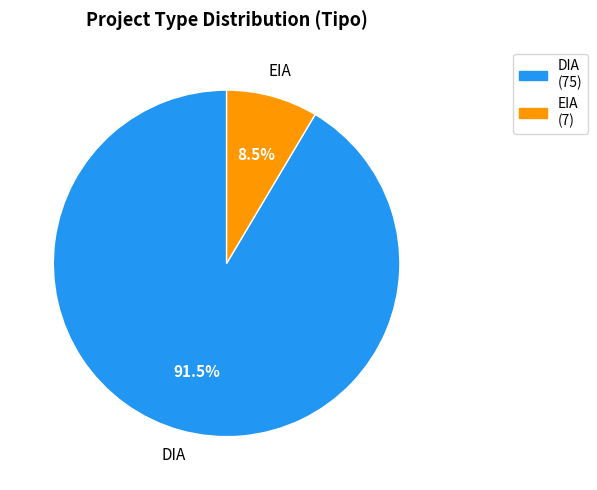

To the nearest percent, what is the difference between the largest and smallest slice percentages?

83%